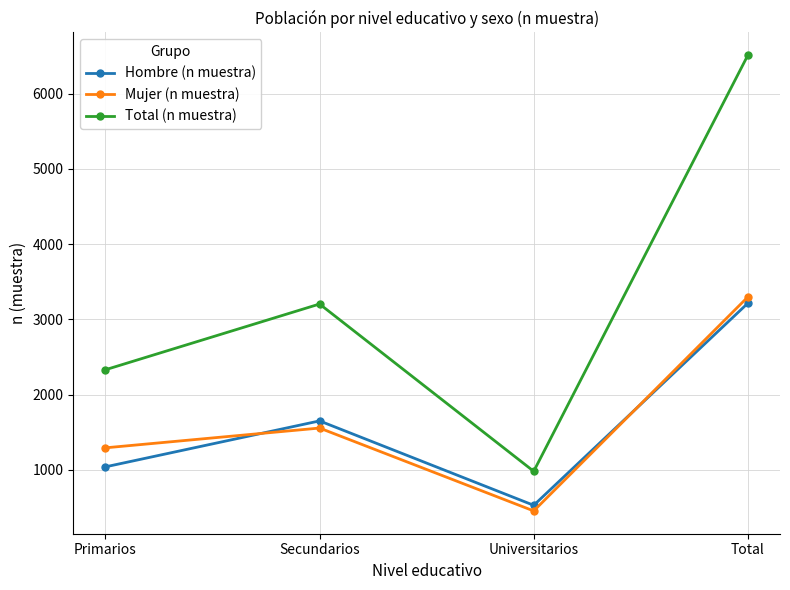

Reading left to right, transcribe all the data shown in this chart.

Hombre (n muestra): 1038	1649	527	3214
Mujer (n muestra): 1291	1554	452	3297
Total (n muestra): 2329	3203	979	6511